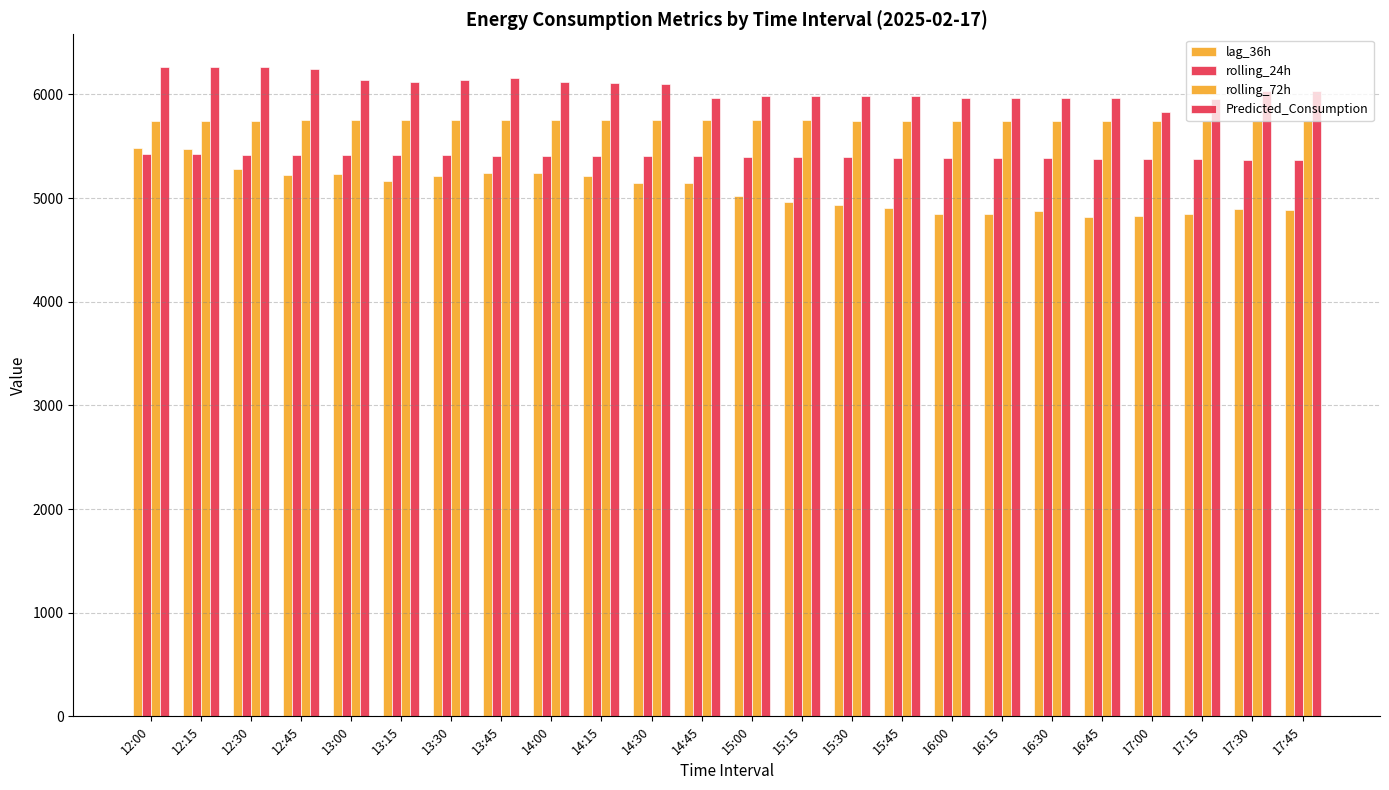

List the series in order of their overall mean, highest first.

Predicted_Consumption, rolling_72h, rolling_24h, lag_36h